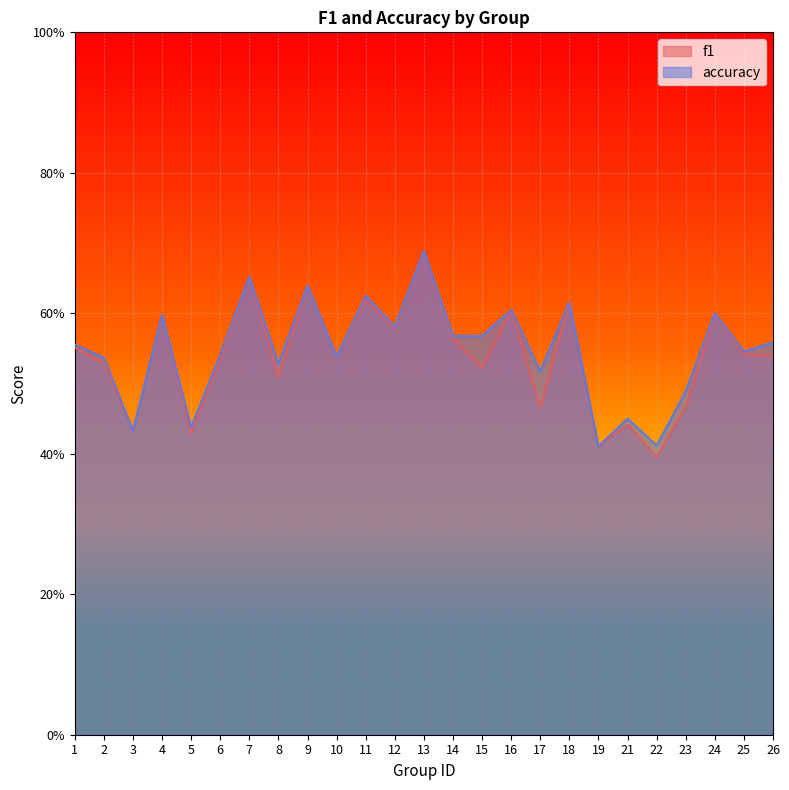

Rank the series at 7 from highest to lowest value.

f1, accuracy